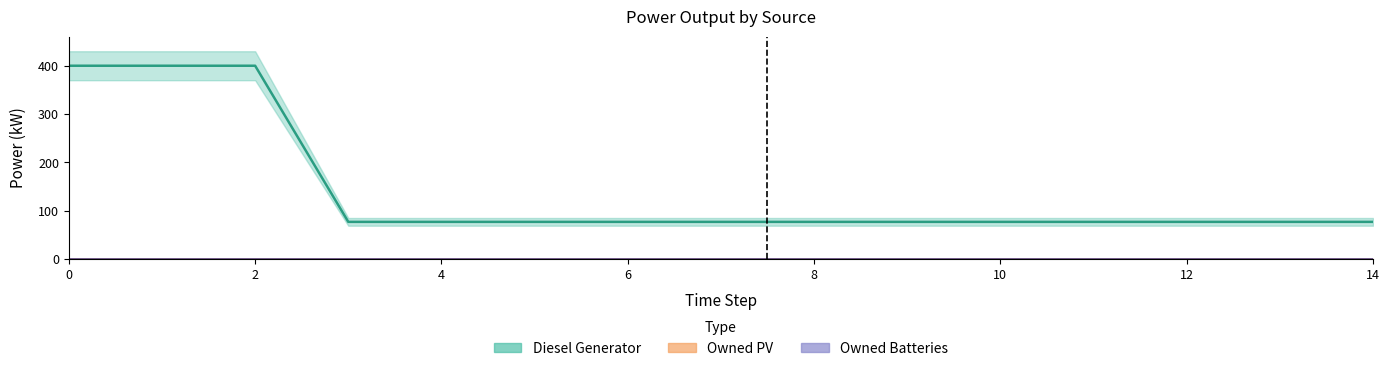

Reading left to right, what are all the values shown in this chart?

Diesel Generator: 400	400	400	77	77	77	77	77	77	77	77	77	77	77	77
Owned PV: 0	0	0	0	0	0	0	0	0	0	0	0	0	0	0
Owned Batteries: 0	0	0	0	0	0	0	0	0	0	0	0	0	0	0